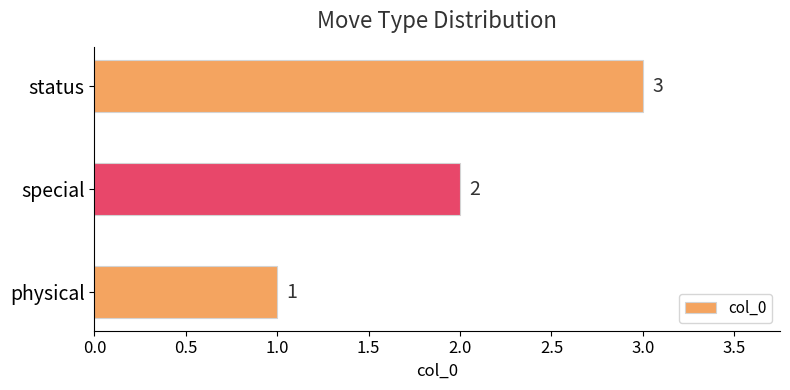

Is it true that the value at status is 3?

True